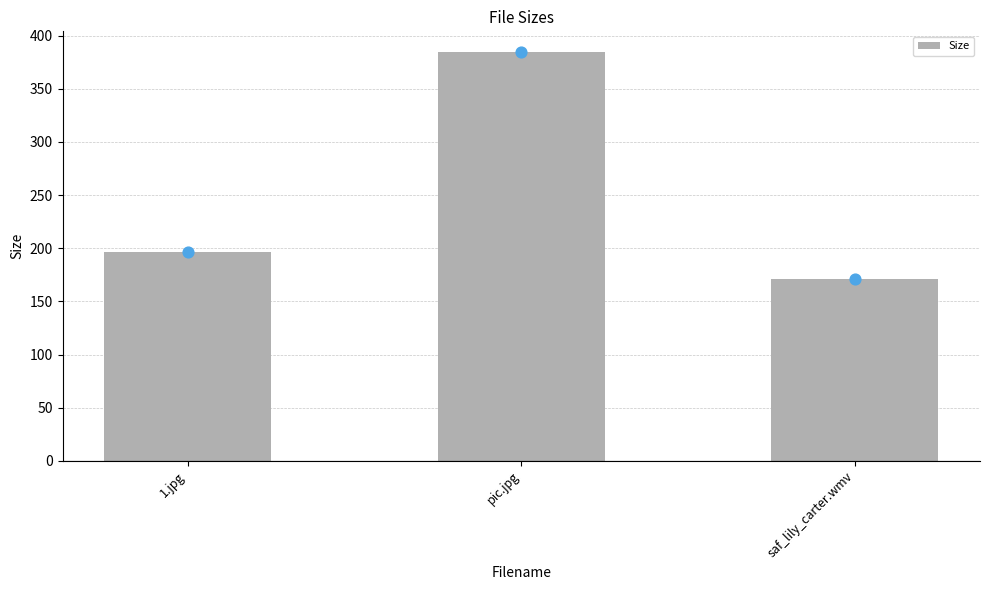

Approximately how many times larger is the value at 1.jpg compared to pic.jpg?

0.5